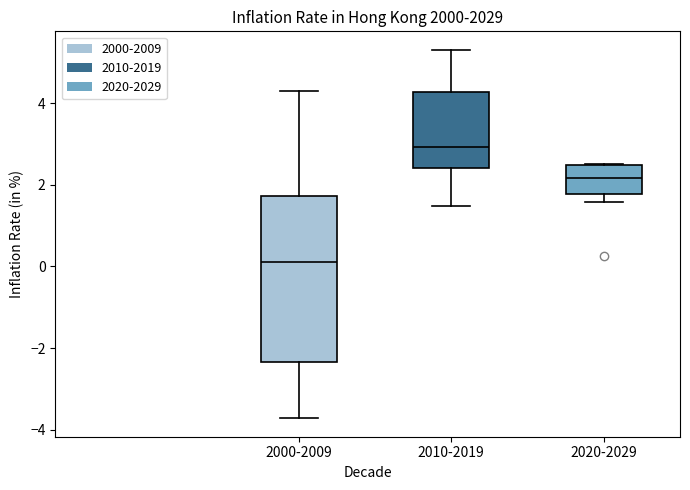

Which box is the tallest, from its lower edge to its upper edge?

2000-2009